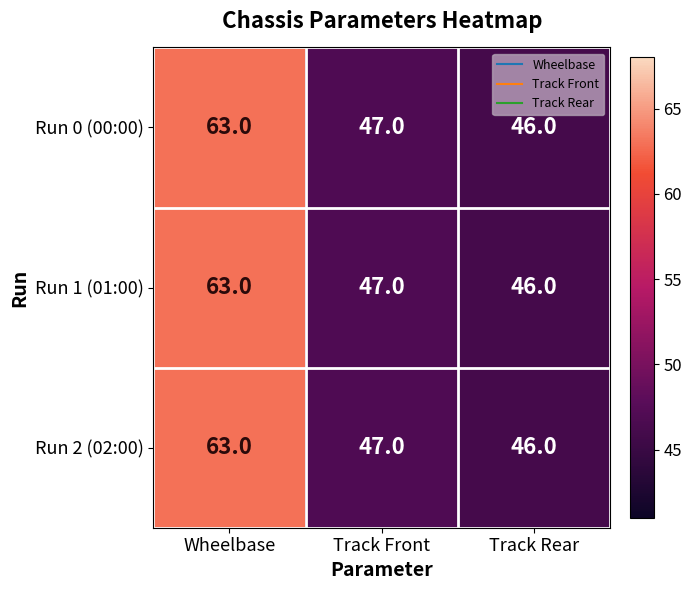

What is the smallest value displayed?

46